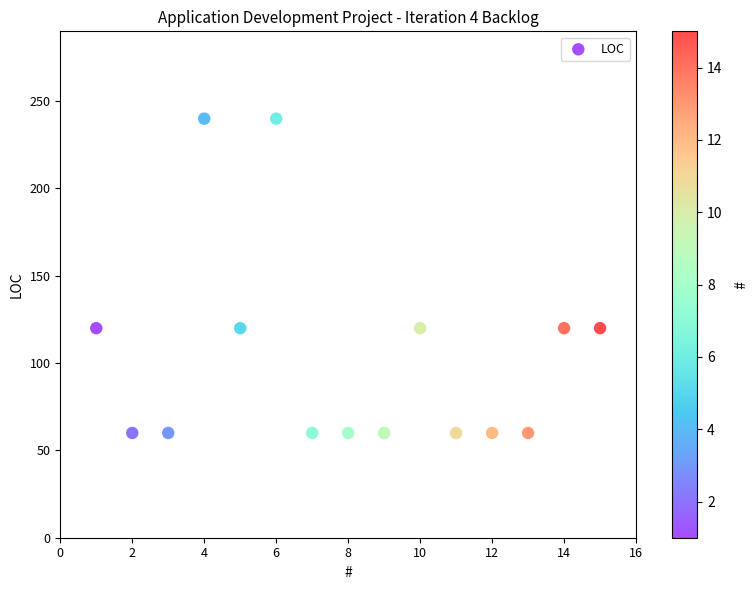

What is the range of Y values (max minus min)?

180